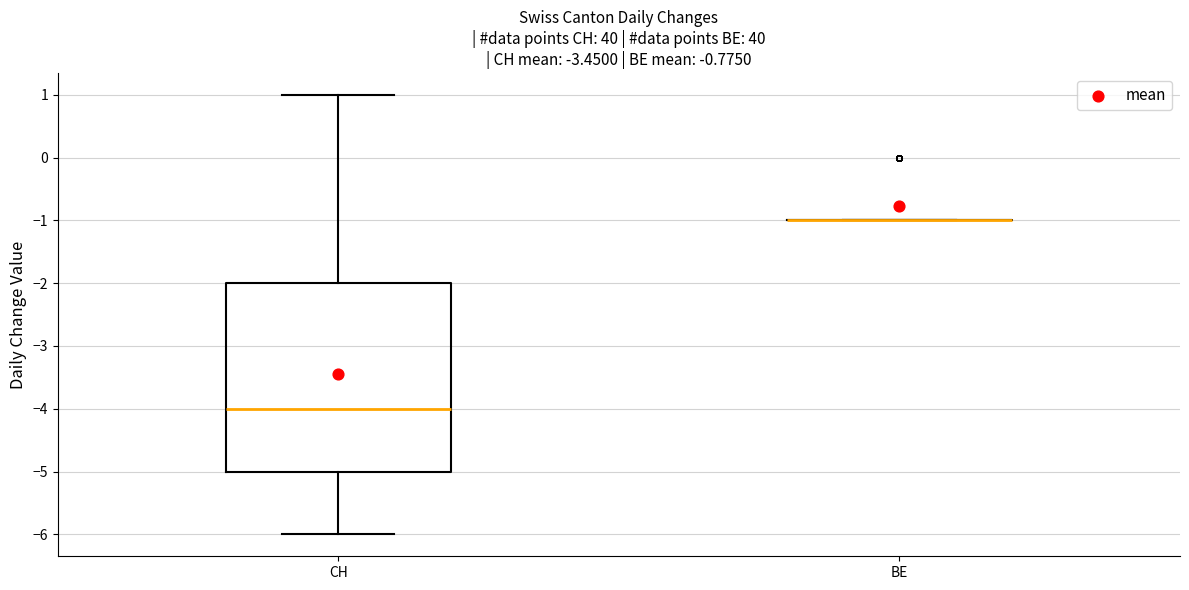

Which box is the tallest, from its lower edge to its upper edge?

CH